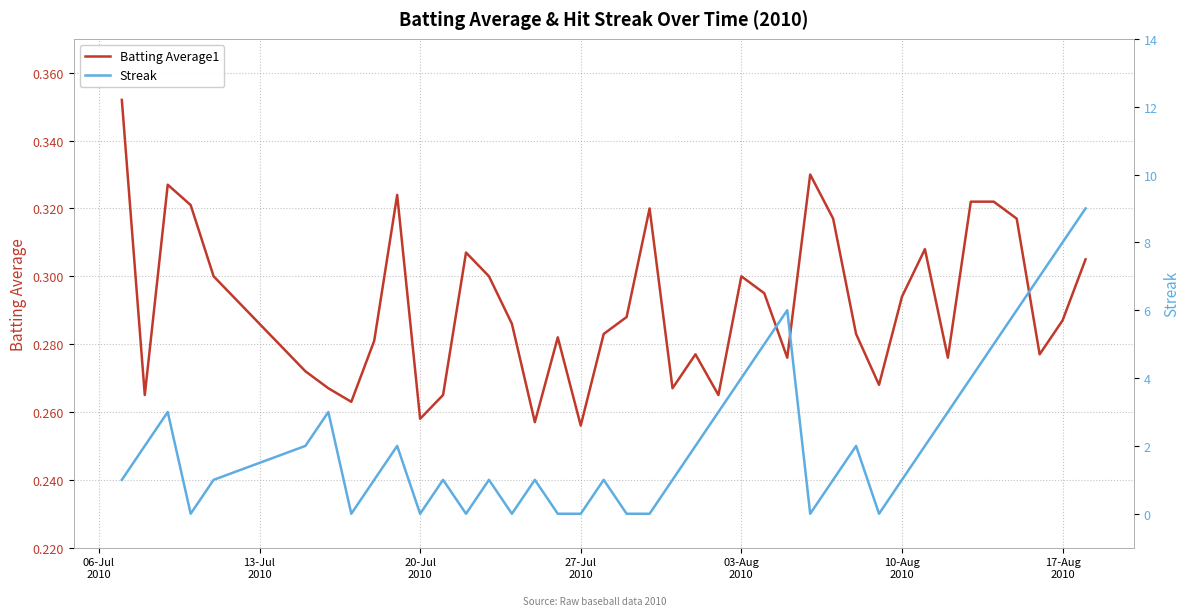

How many data points in Streak are above 1?

19